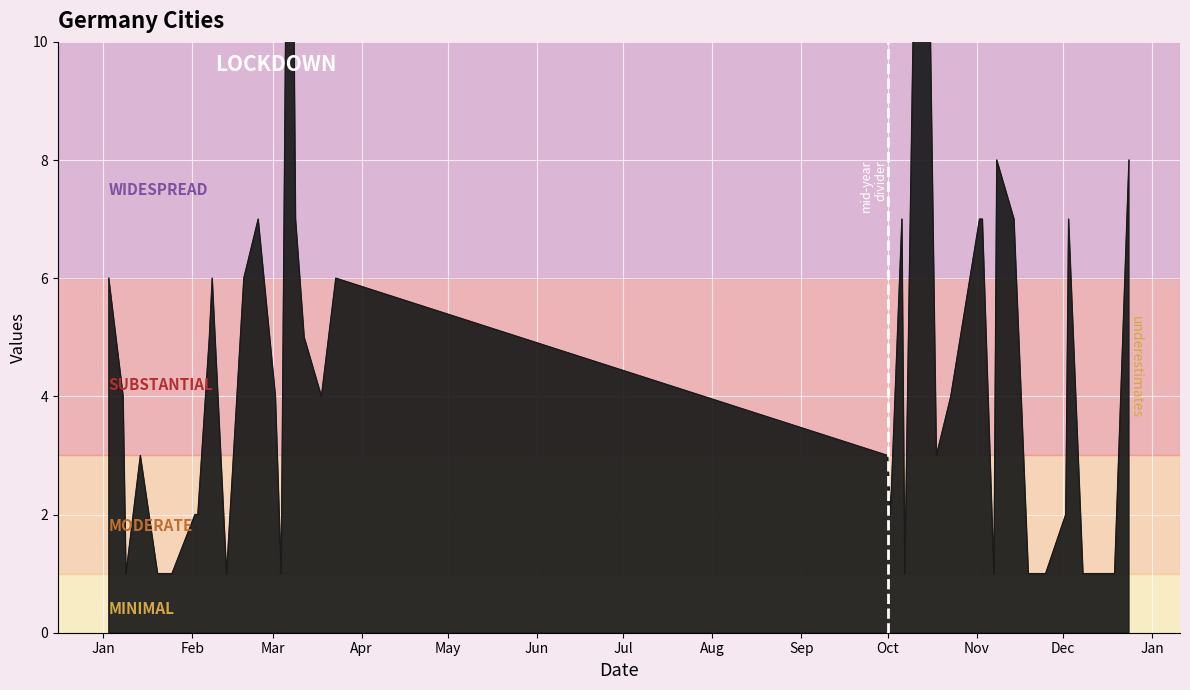

What is the change in value from 2019-02-08 to 2019-12-08?

-5